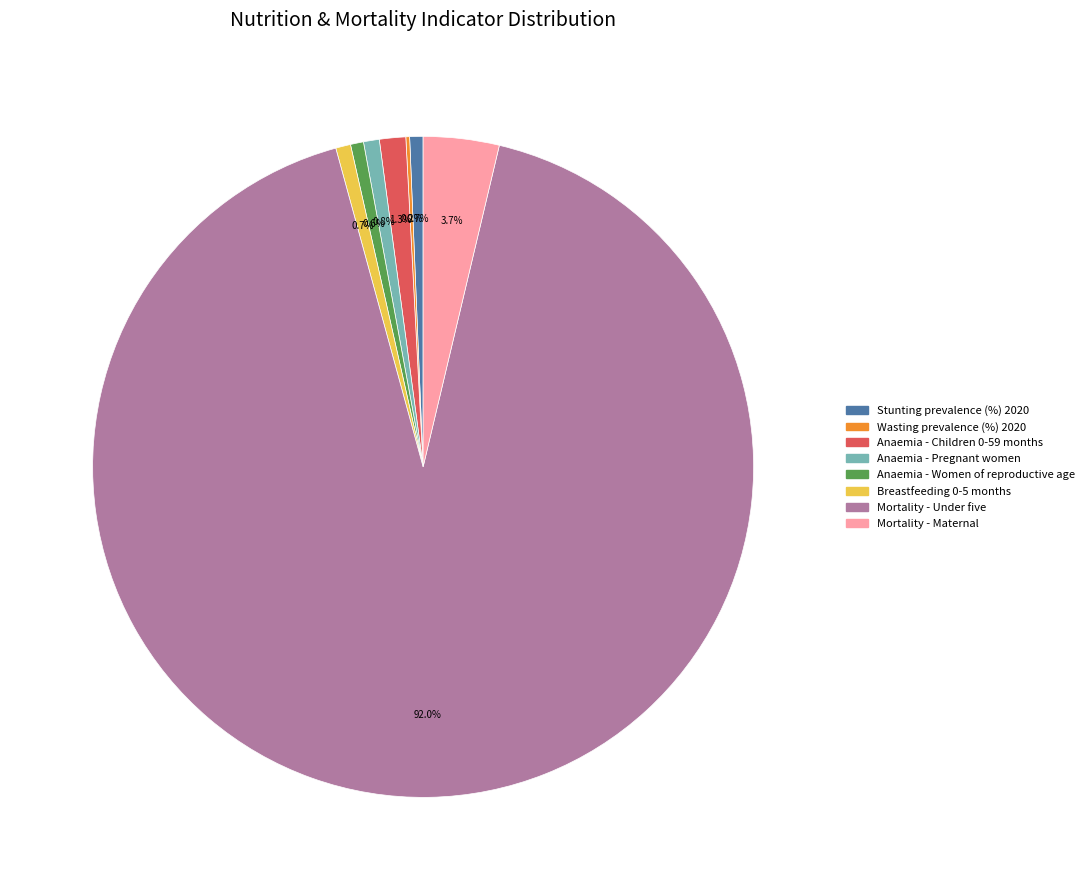

Combined, do Anaemia - Pregnant women and Breastfeeding 0-5 months account for over 50%?

No